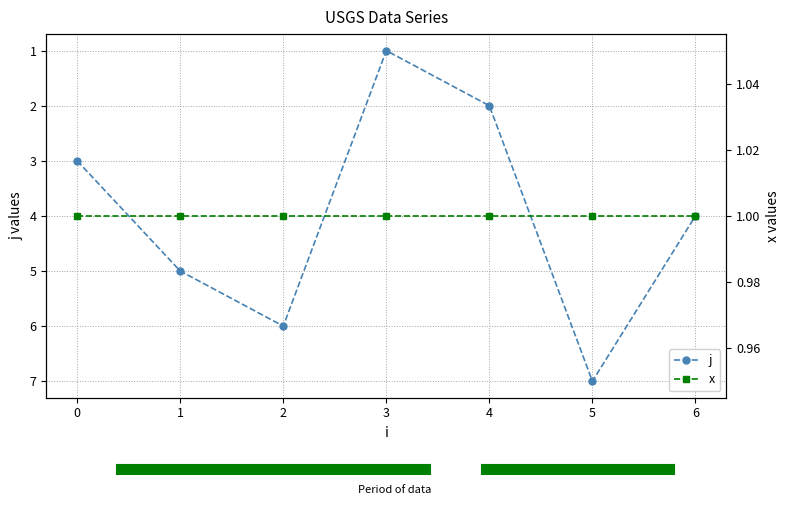

Where is the first local minimum for j?

3